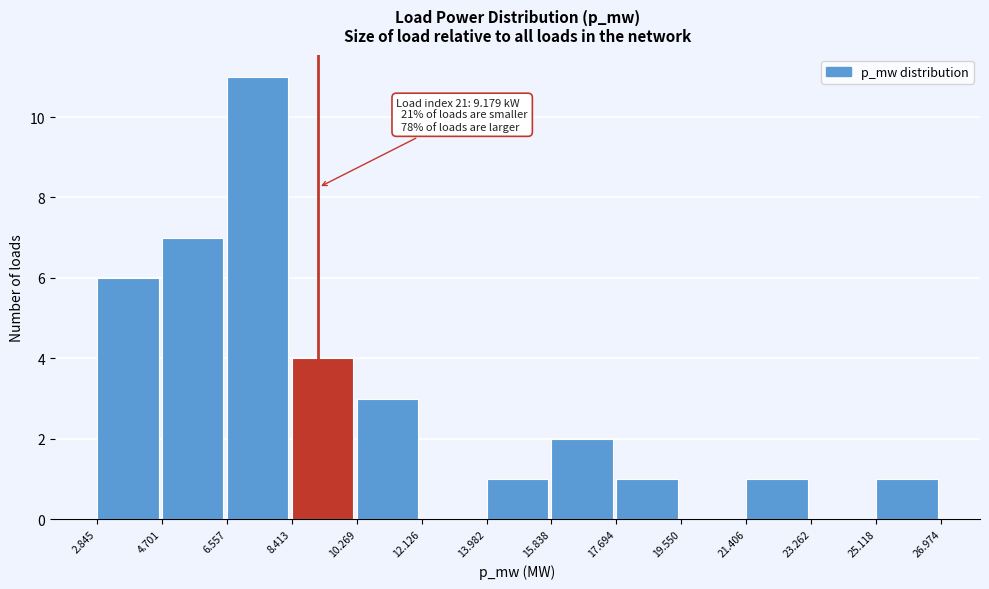

Which range on the x-axis has the tallest bar?

6.557 to 8.413